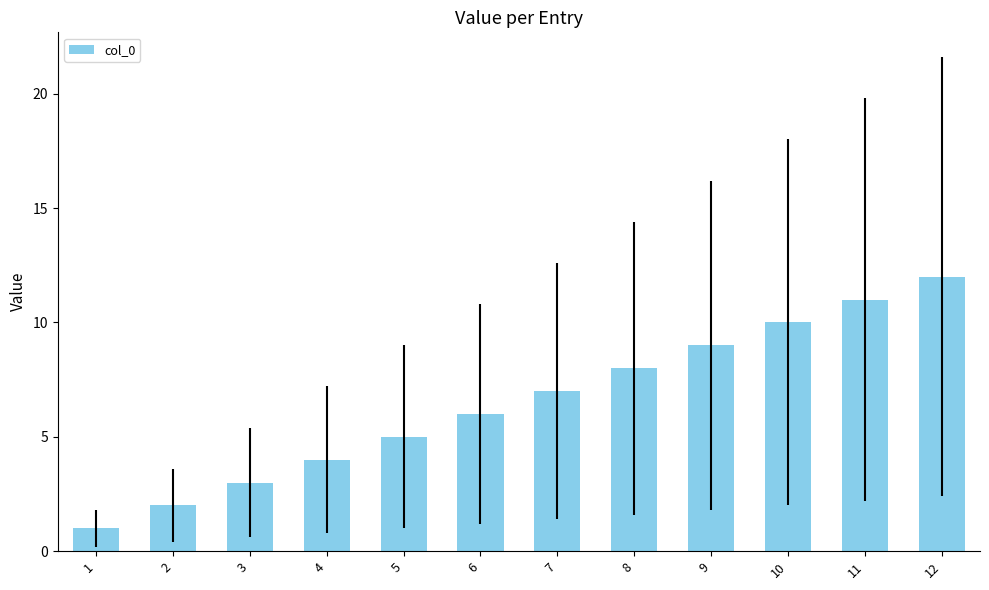

Rank the categories by value from highest to lowest.

12, 11, 10, 9, 8, 7, 6, 5, 4, 3, 2, 1